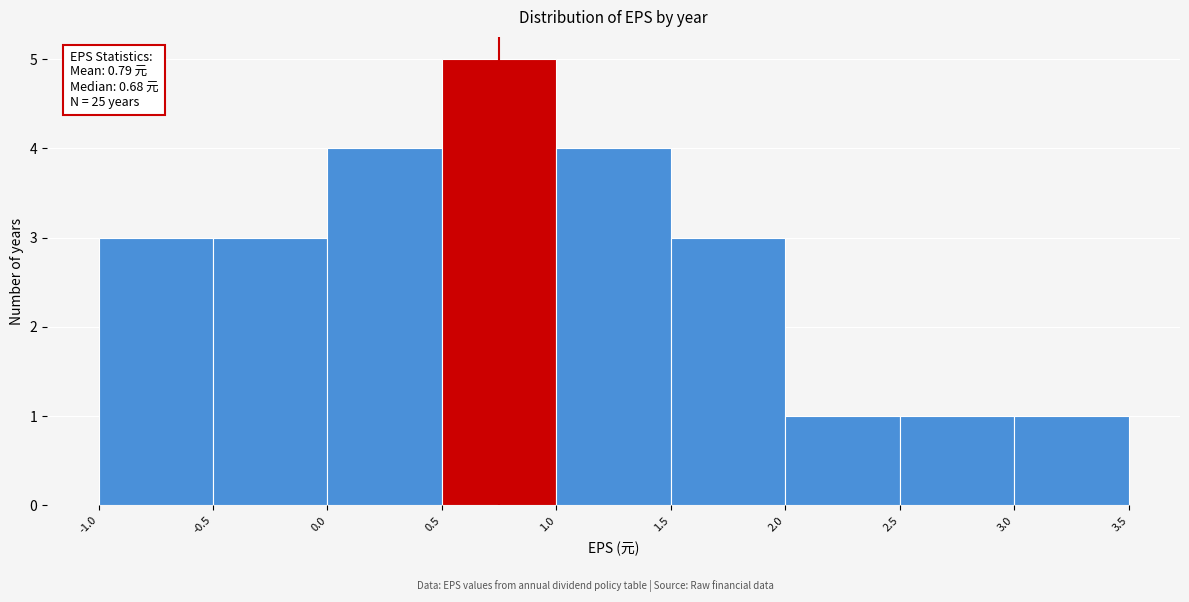

Which range on the x-axis has the tallest bar?

0.5 to 1.0